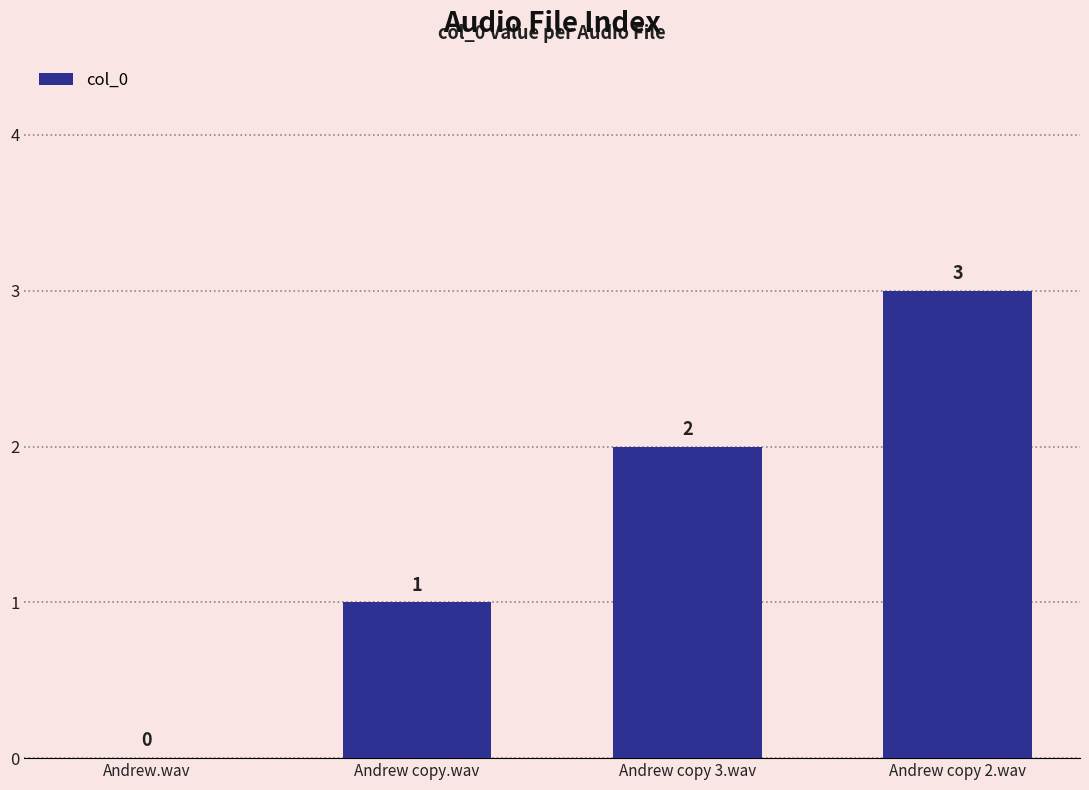

What is the difference between the values at Andrew.wav and Andrew copy 3.wav?

2